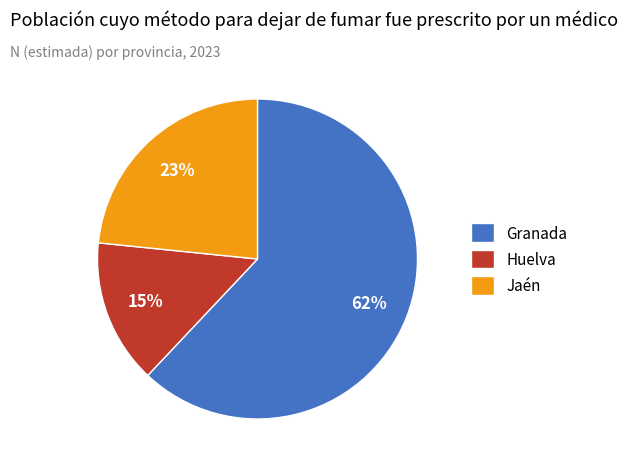

To the nearest percent, what is the combined percentage of Granada and Jaén?

85%